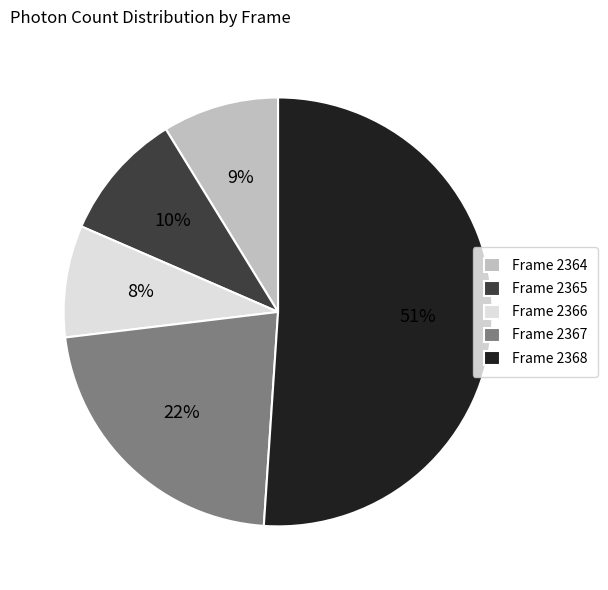

What is the largest slice in the pie chart?

Frame 2368